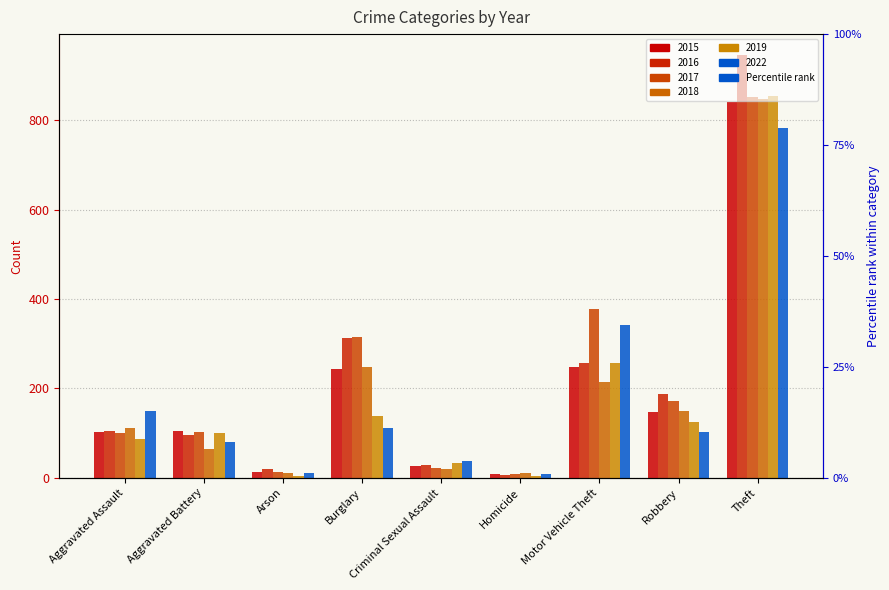

Which series has the largest range (max minus min)?

2016